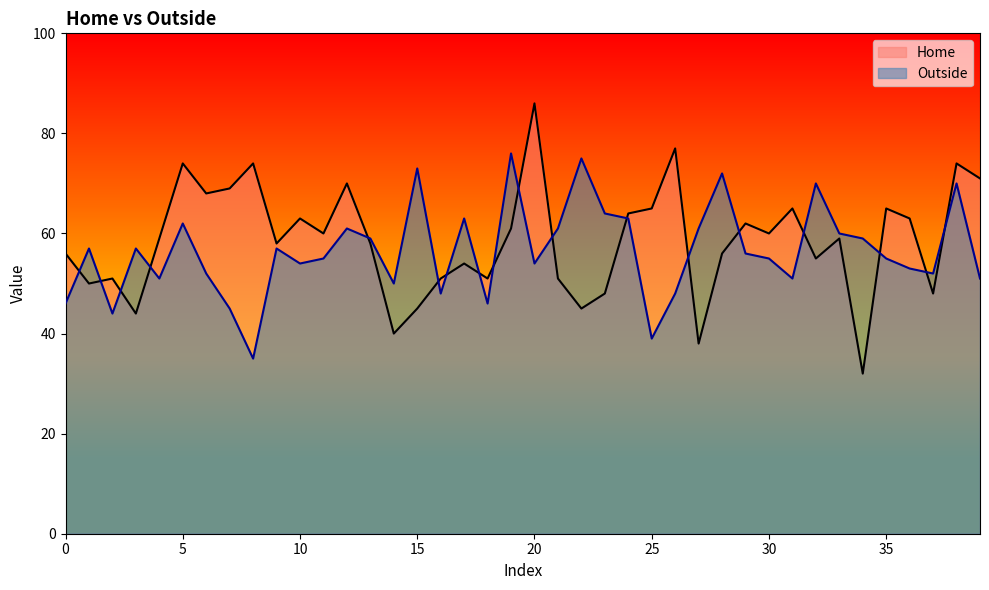

What is the minimum value shown in the chart?

32